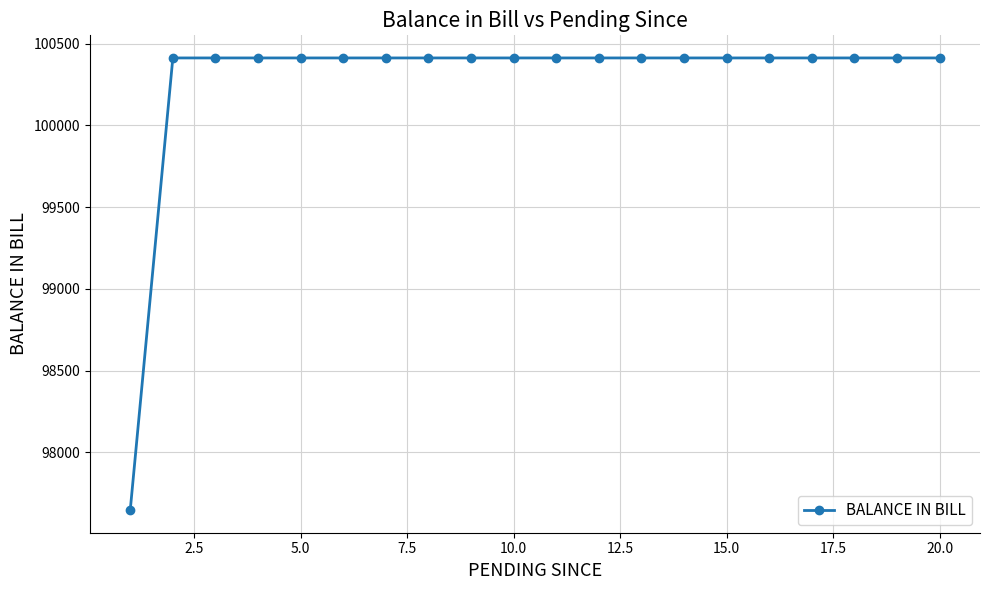

What is the smallest value displayed?

97647